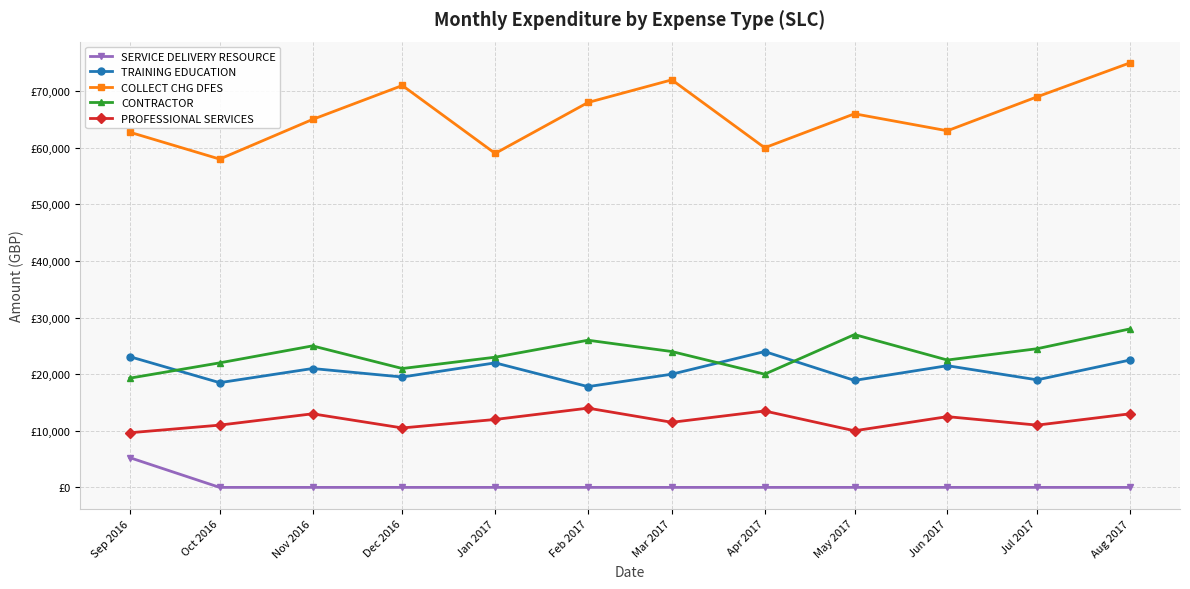

What is the spread (max minus min) of values at Sep 2016?

57492.7